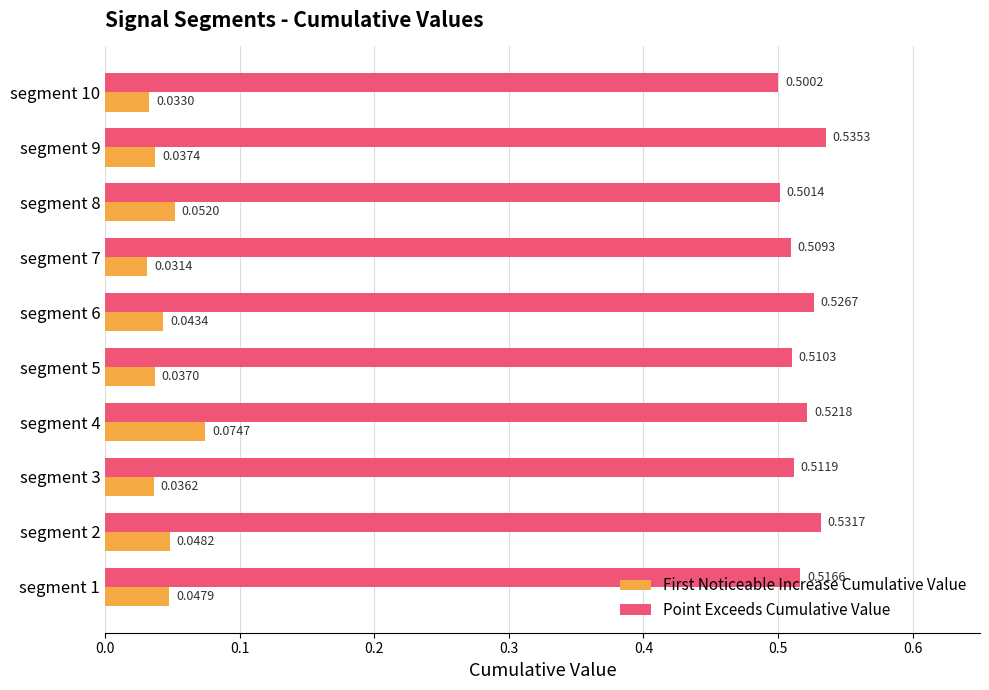

List the series in order of their peak value, lowest first.

First Noticeable Increase Cumulative Value, Point Exceeds Cumulative Value